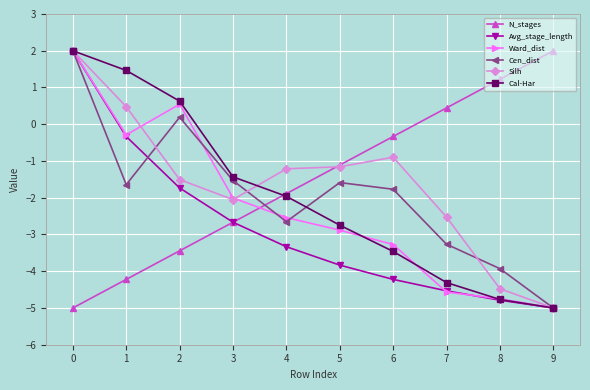

What is the difference between the Cal-Har values at 3 and 4?

0.5